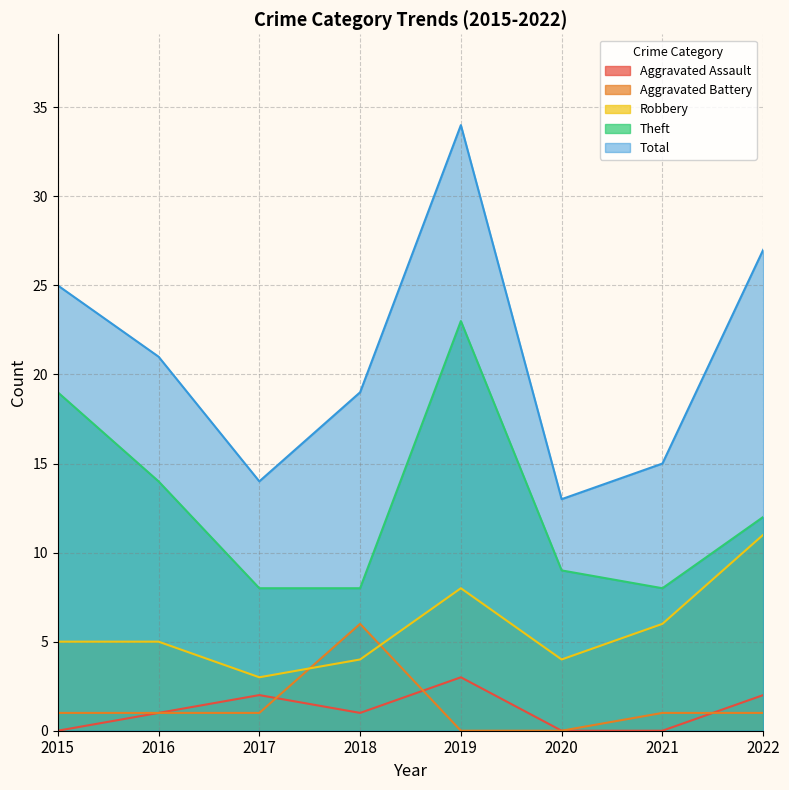

True or false: Aggravated Assault and Robbery intersect in this chart.

False